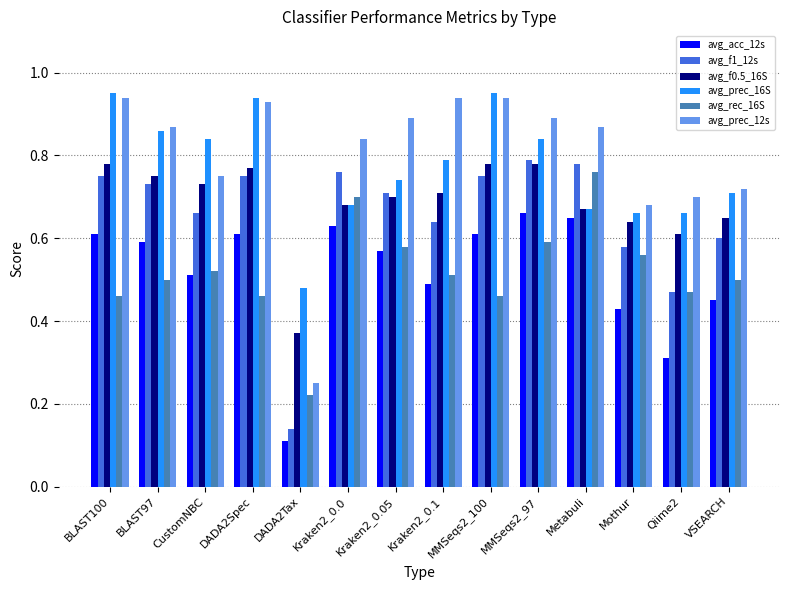

At which label does avg_prec_16S reach its minimum?

DADA2Tax